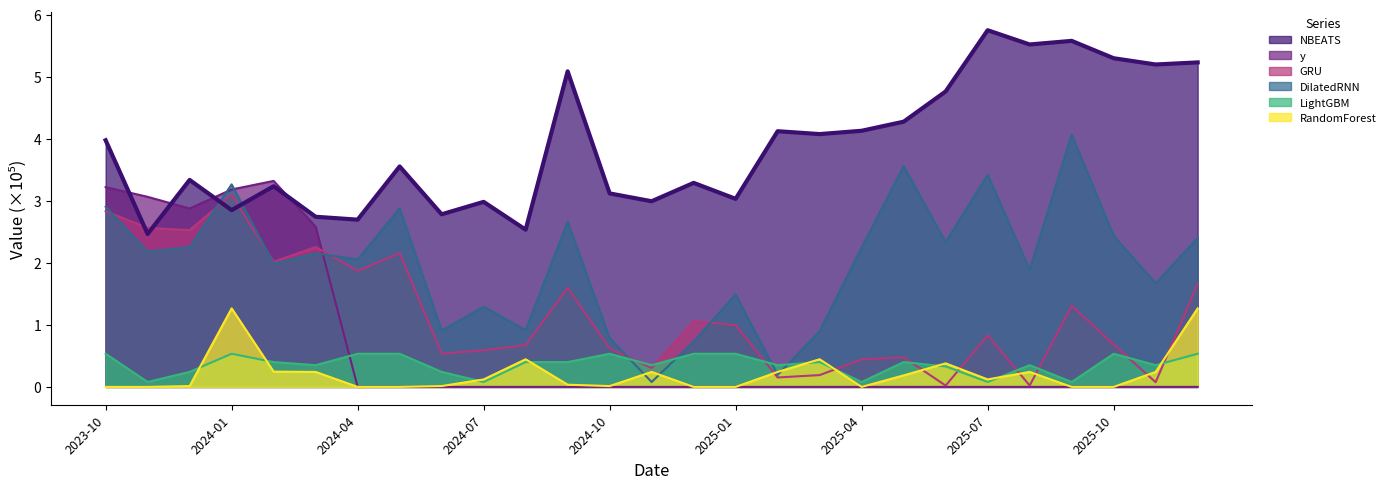

What are all the series names shown in the legend?

NBEATS, y, GRU, DilatedRNN, LightGBM, RandomForest